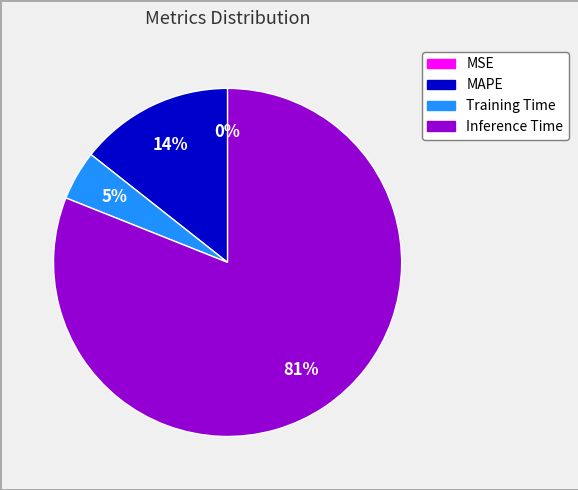

To the nearest percent, what is the average slice percentage?

25%